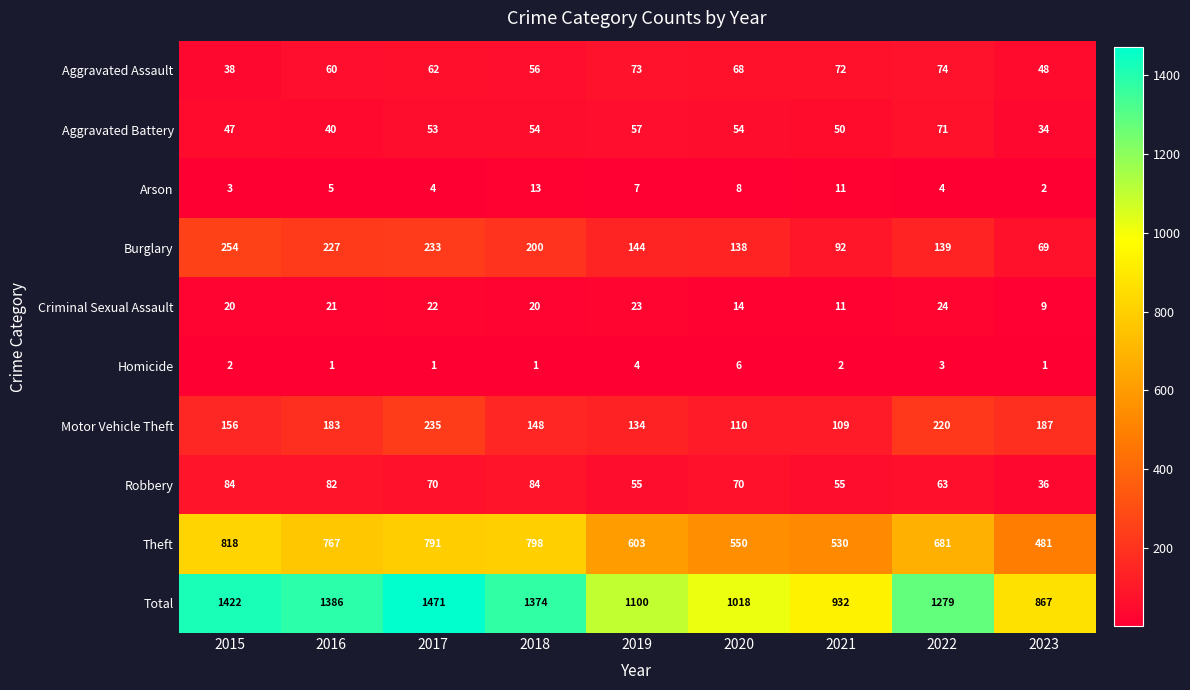

What is the difference between the maximum and minimum values in the Robbery series?

48